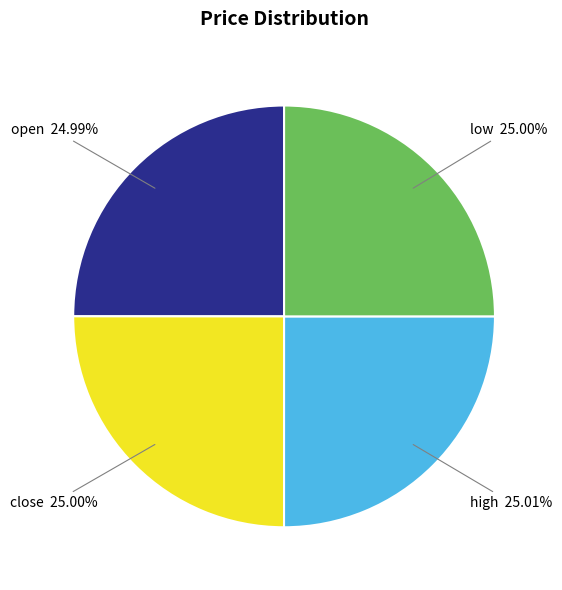

Count the number of slices in the pie.

4